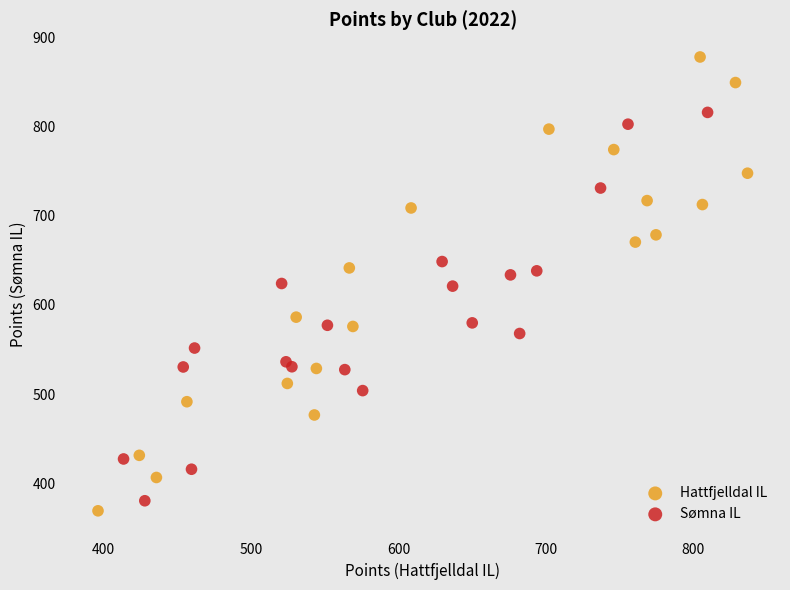

Which series has the widest spread of Y values?

Hattfjelldal IL